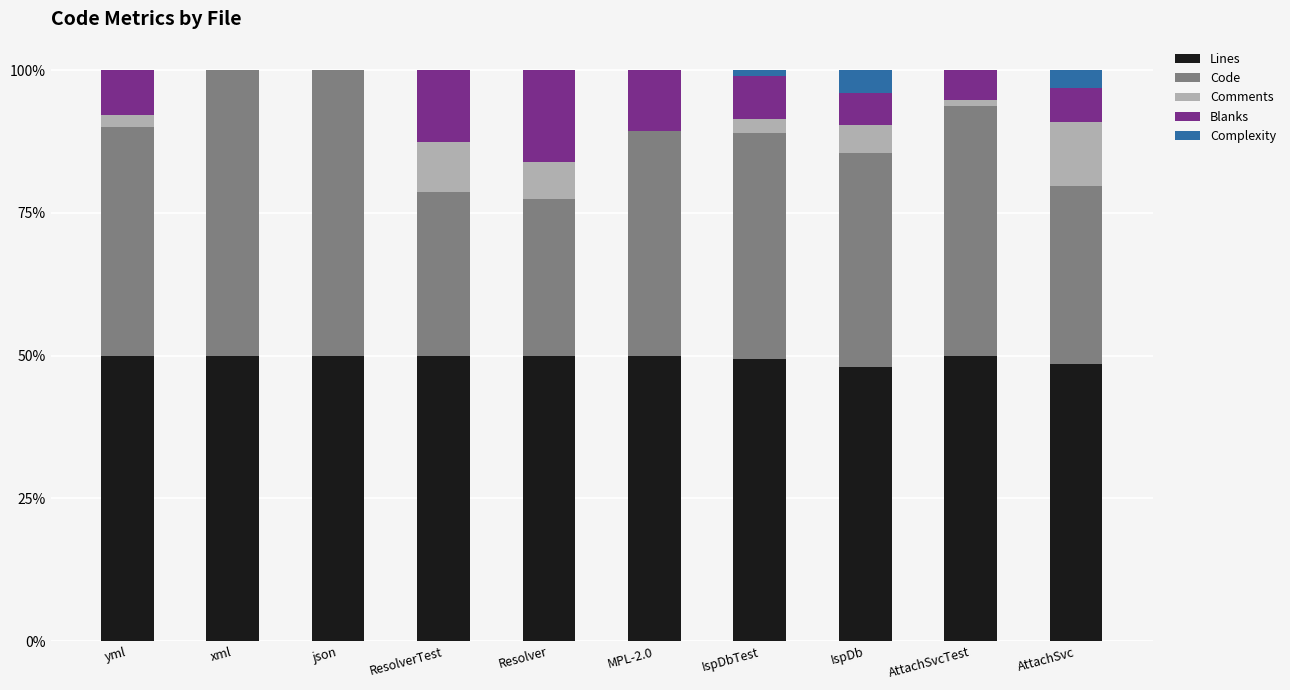

What is the highest value of the Lines series?

50.0